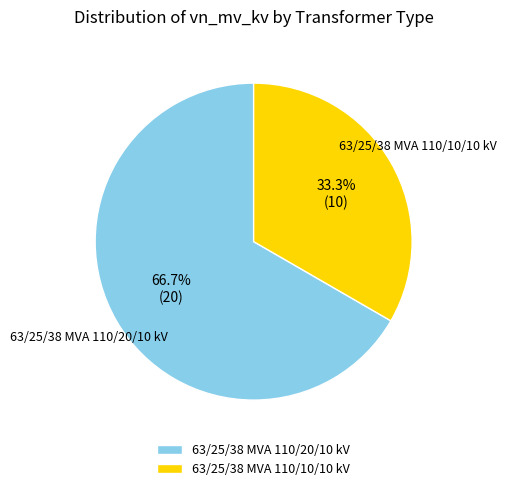

Does any single category account for the majority?

Yes